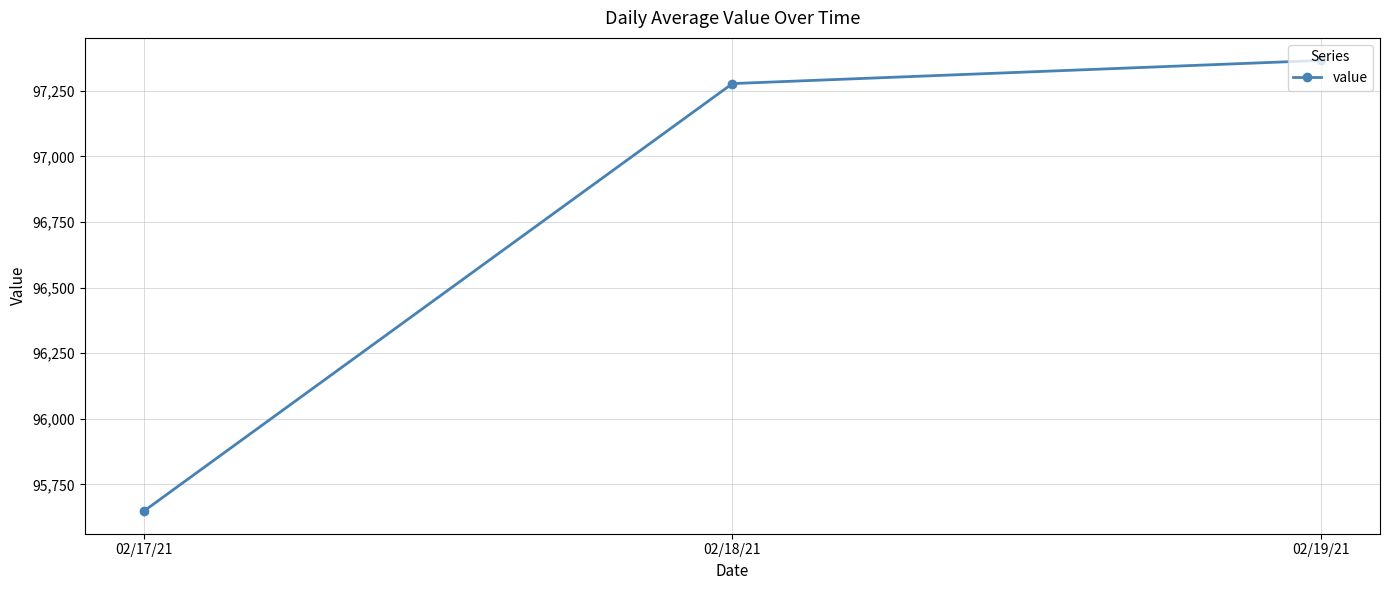

Is it true that the value at 02/19/21 is 97365.8?

True